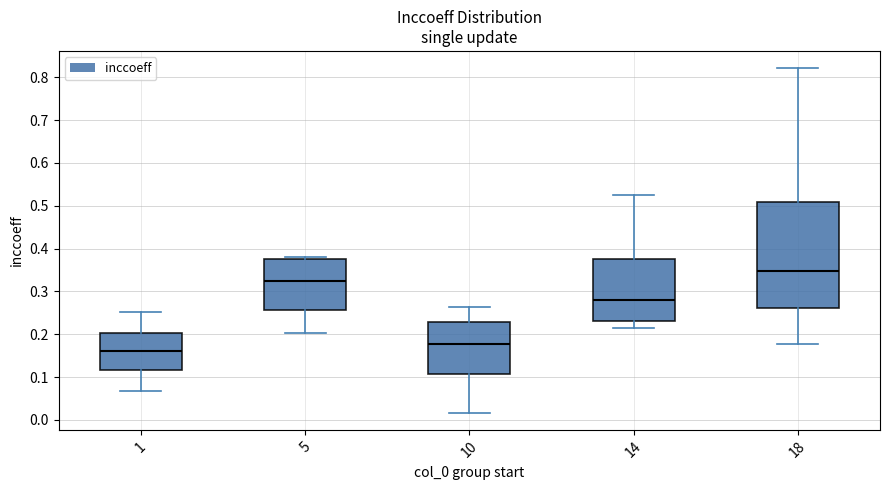

Which box's median line is the lowest?

1